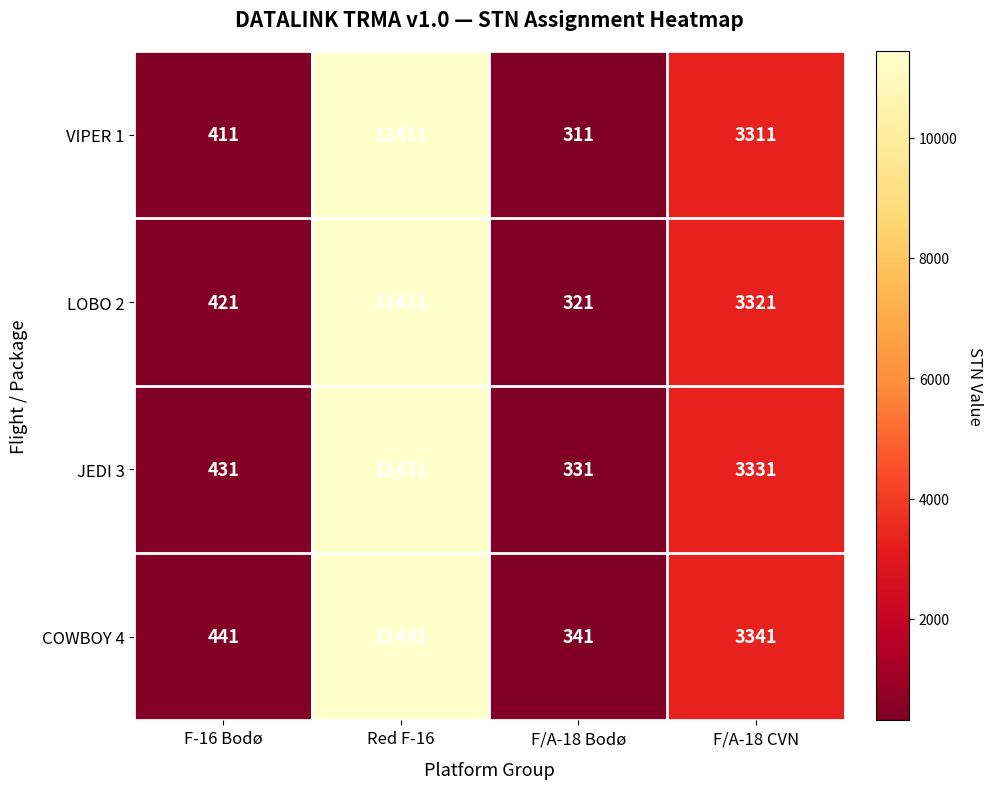

What is the sum of all LOBO 2 values?

15484